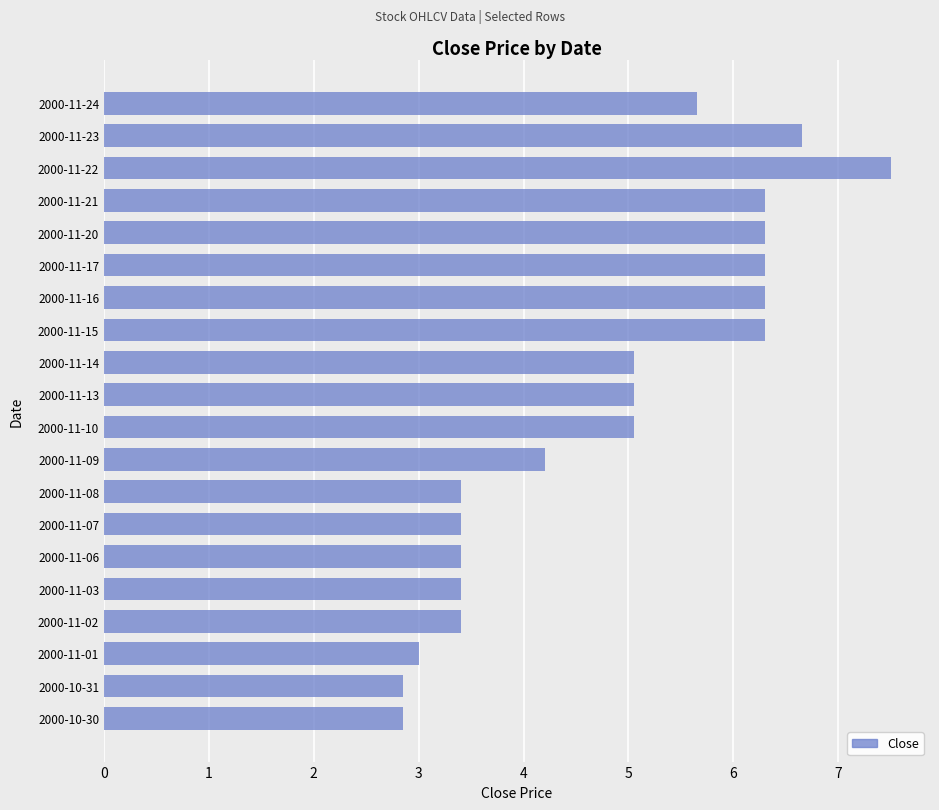

Approximately how many times larger is the value at 2000-10-31 compared to 2000-11-07?

0.8